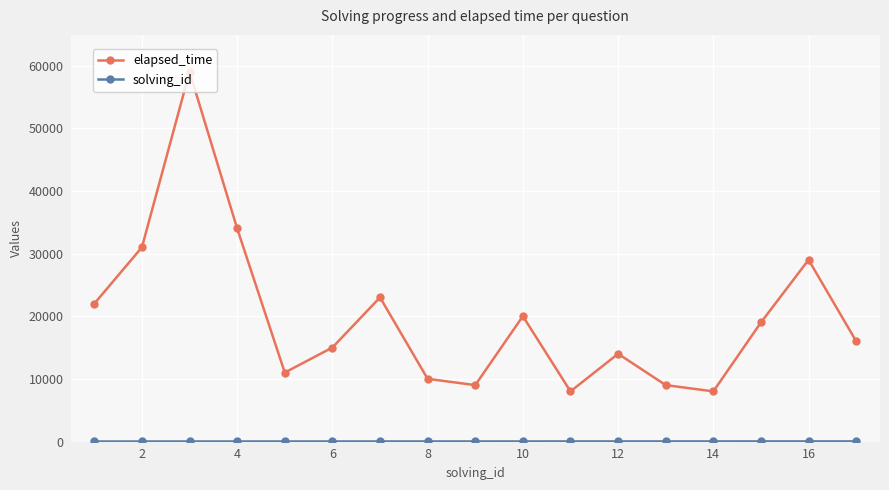

Which series has the largest range (max minus min)?

elapsed_time